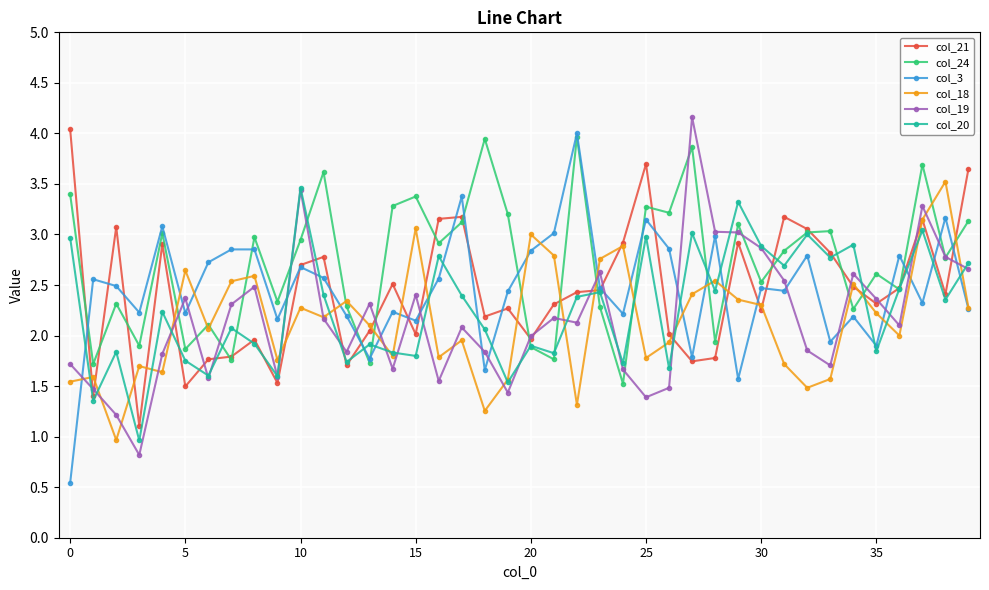

What is the value of the col_18 point at the 37th from the left?

2.0